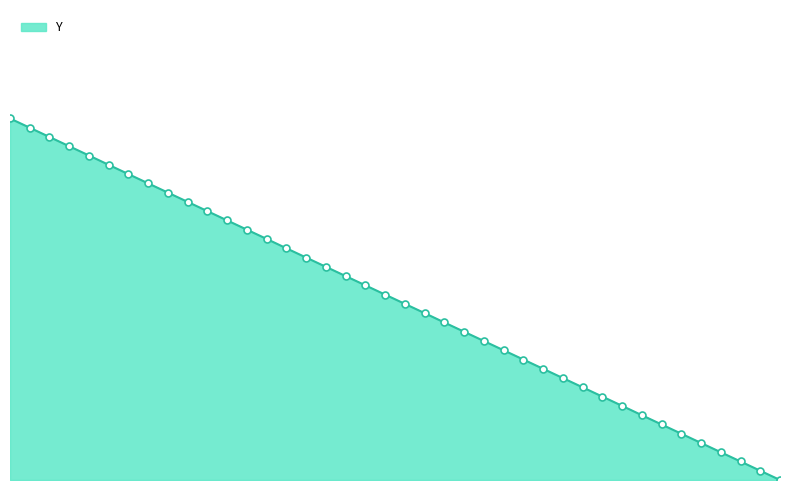

Does the chart display data point markers on the line(s)?

No